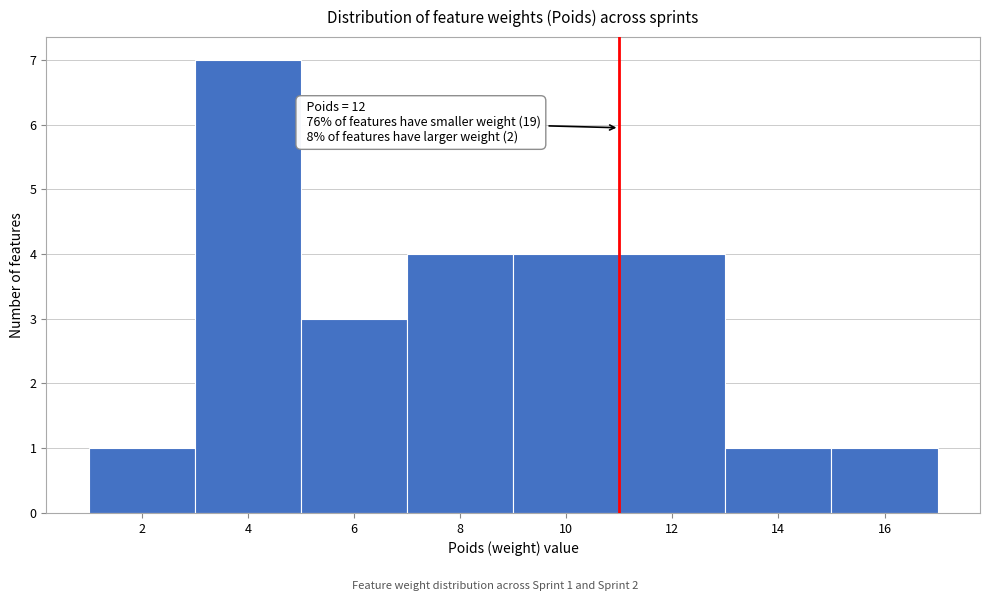

Reading left to right, list all the values displayed in this chart.

1	7	3	4	4	4	1	1